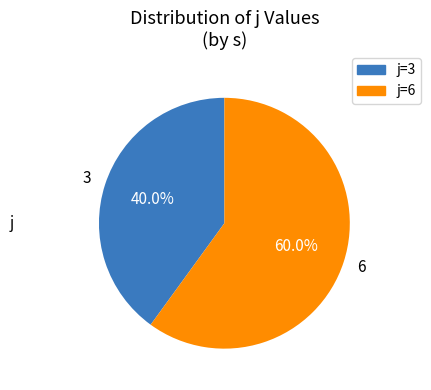

How many segments does this pie chart have?

2